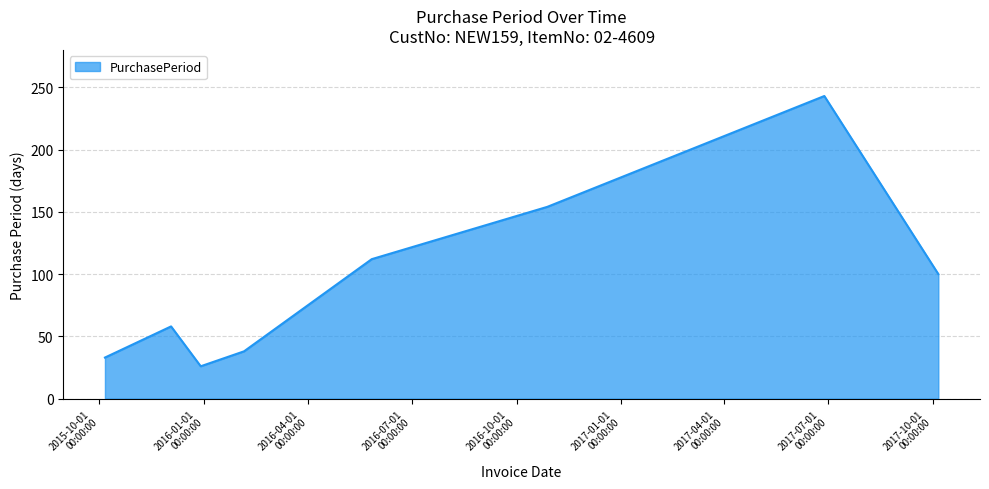

True or false: there are more than 1 points higher than both neighbors.

True